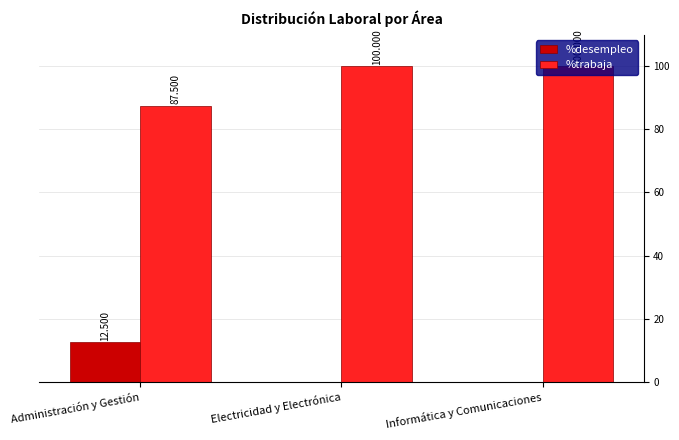

Is the value of %trabaja at Electricidad y Electrónica greater than the value of %desempleo at Electricidad y Electrónica?

Yes